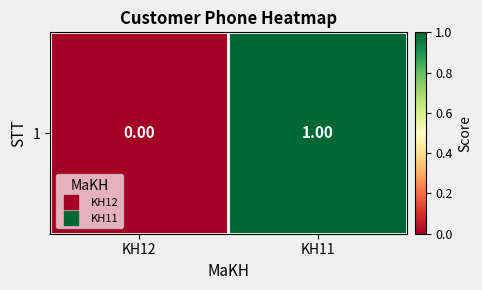

Reading left to right, extract all data points from this chart.

0	1